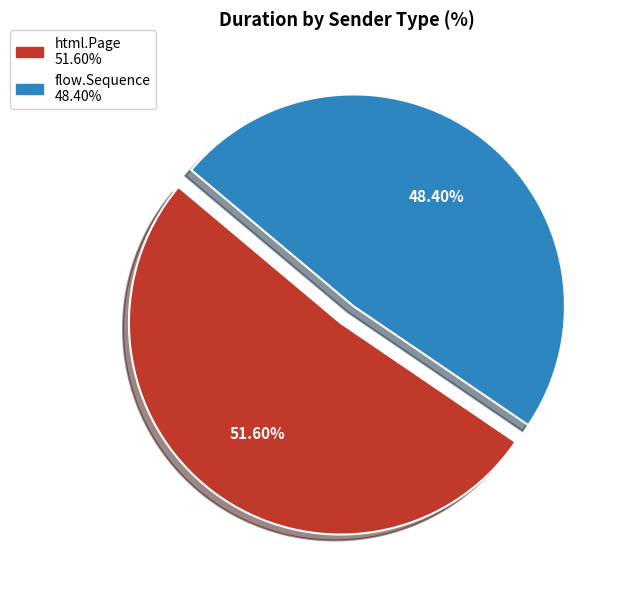

To the nearest percent, what is the average slice percentage?

50%